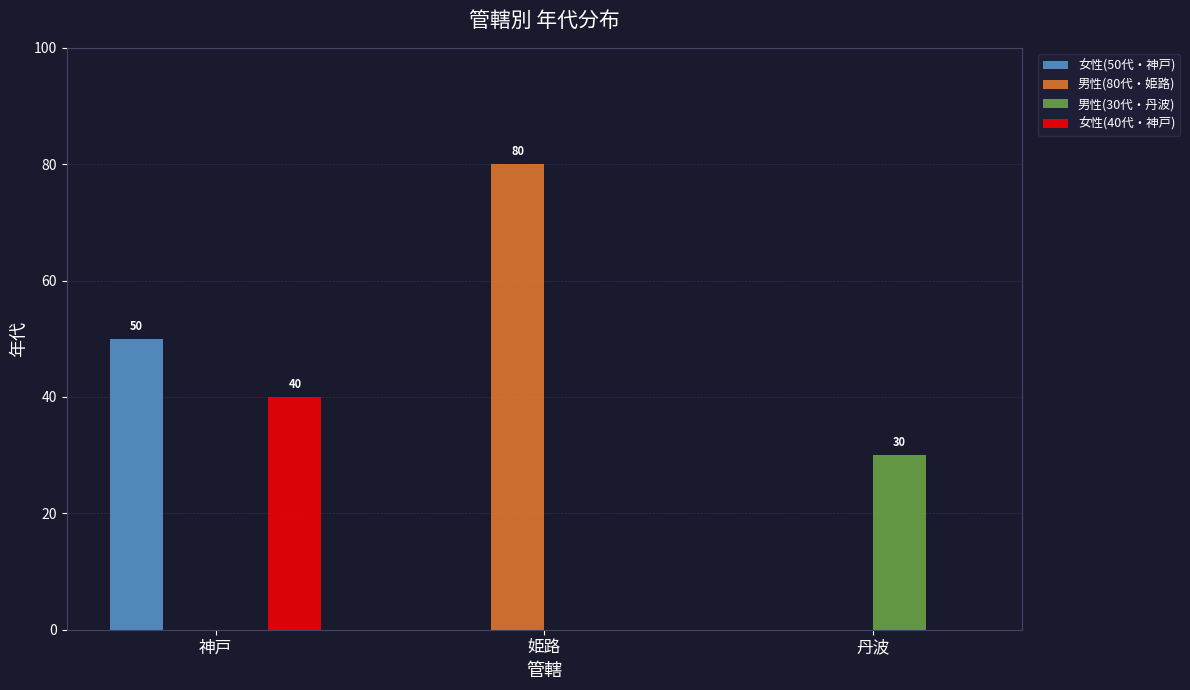

True or false: 女性(40代・神戸) has a value of -14 at 丹波.

False